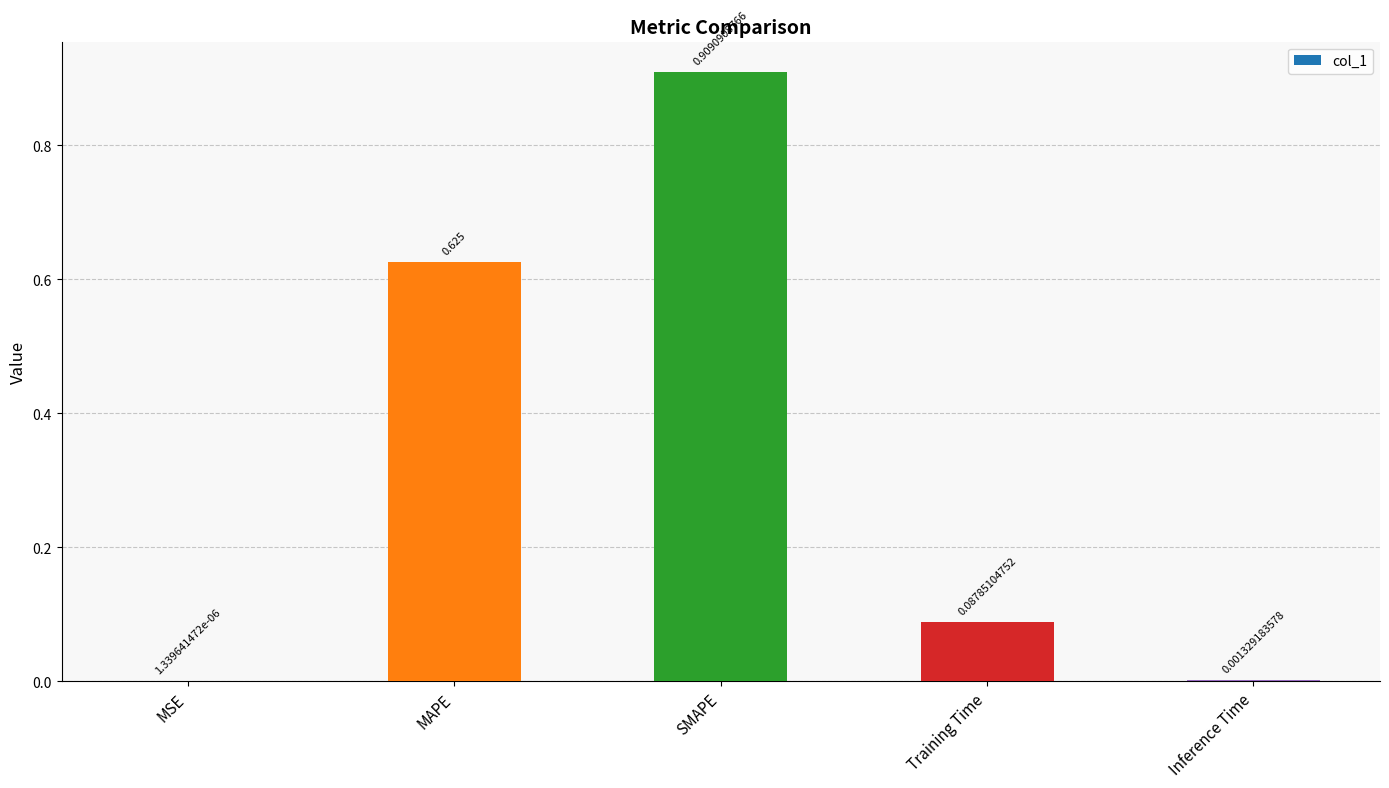

At which label is the value closest to 0?

MSE